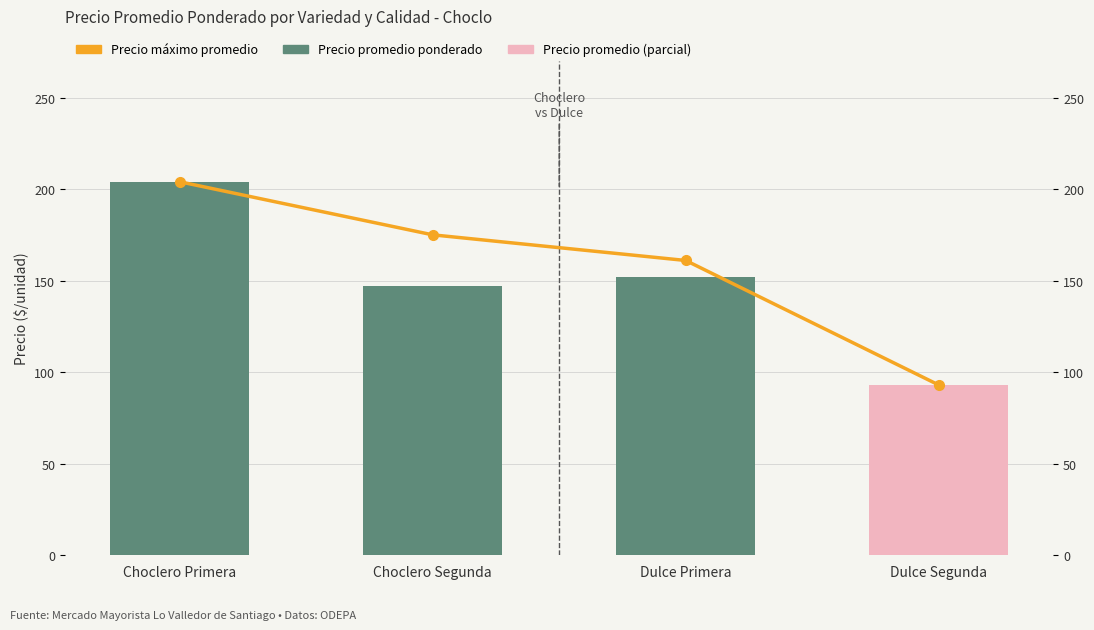

What is the total value across all series at Dulce Segunda?

186